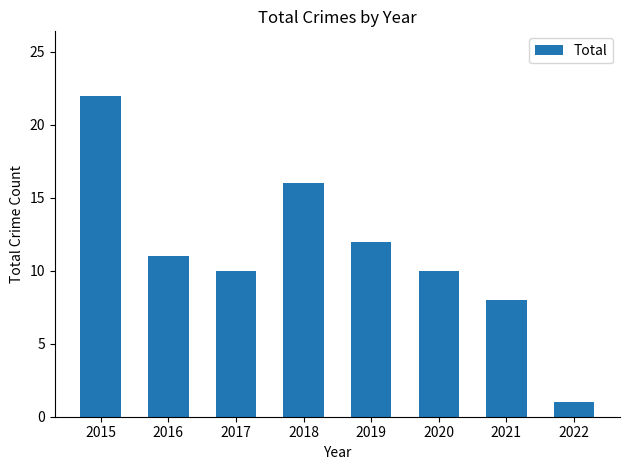

True or false: the data shows 1 at 2022.

True